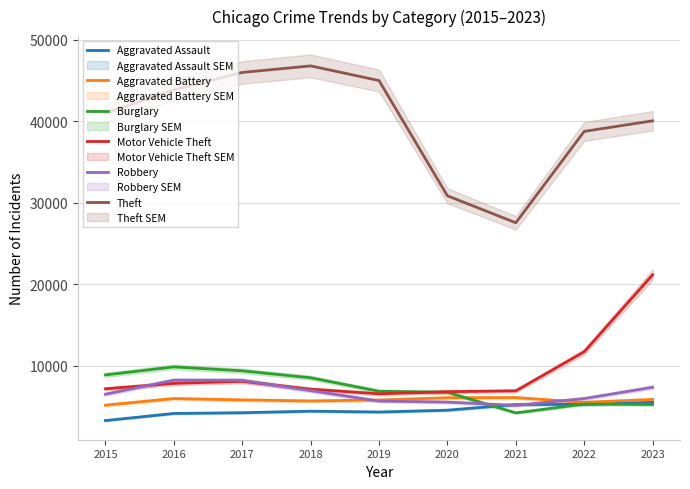

What is the average value of the Robbery series?

6617